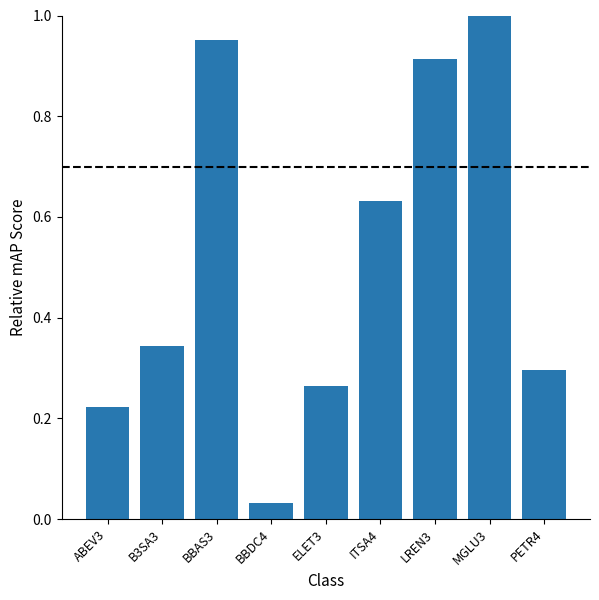

What is the sum of all values?

4.7